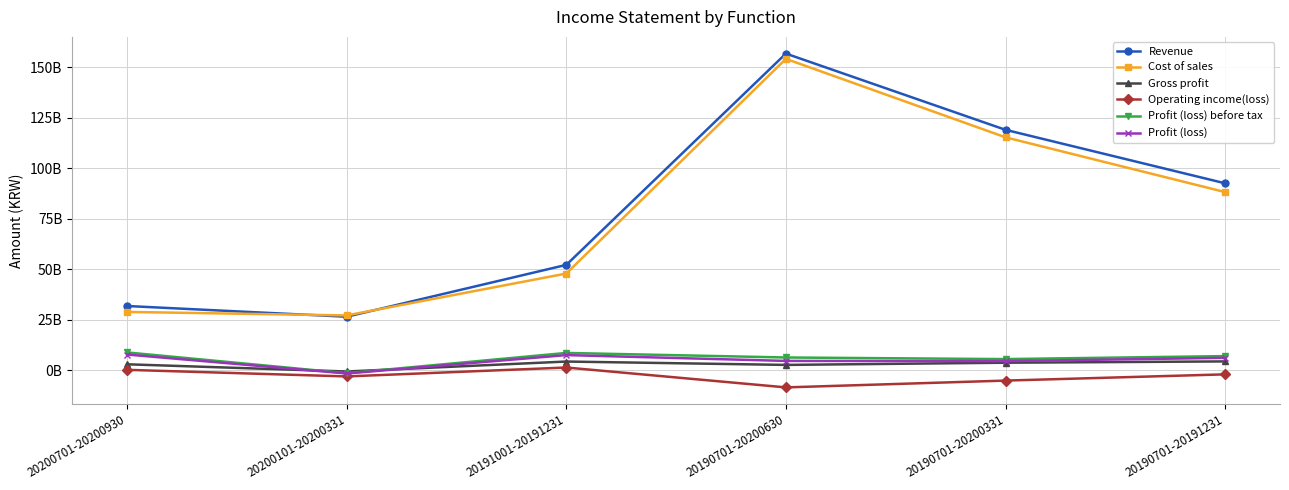

Which series changed the most between 20191001-20191231 and 20190701-20191231?

Revenue